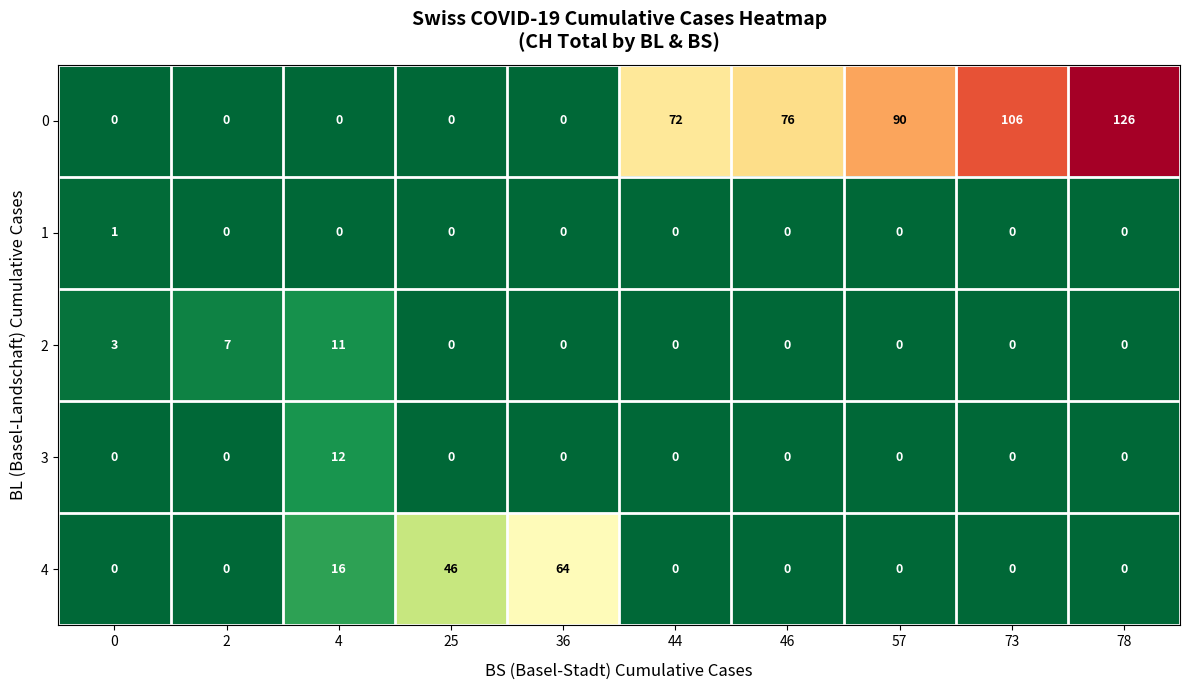

The value of 1 at 57 is 1. True or false?

False